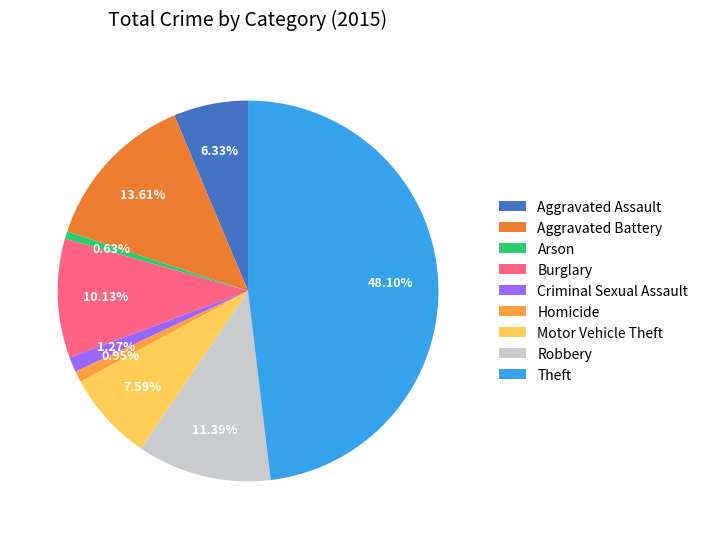

Count the number of slices in the pie.

9